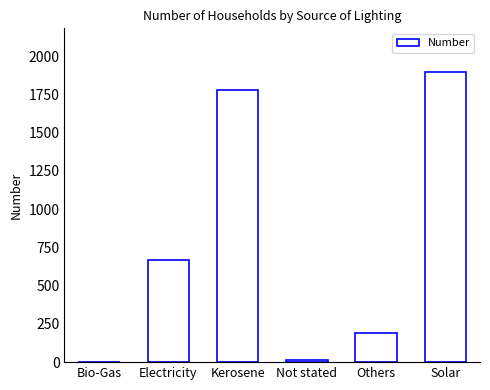

At which category does the chart reach its peak across all series?

Solar